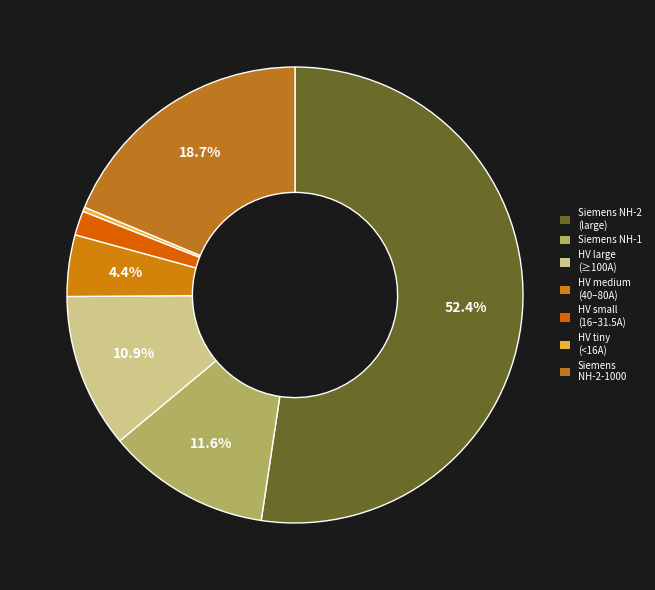

Is there a majority slice in this chart?

Yes